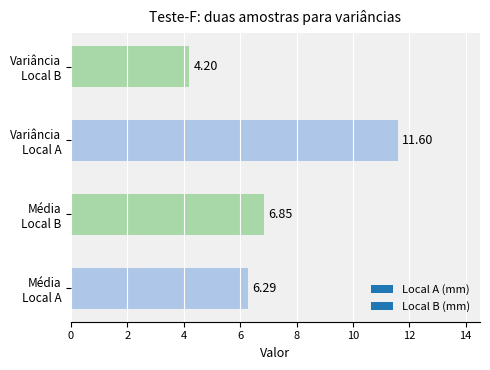

What is the difference between the maximum and second lowest values?

5.3